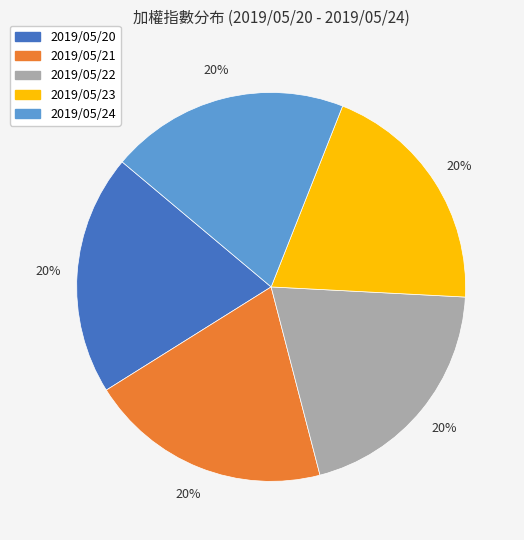

Is the sum of 2019/05/20 and 2019/05/22 greater than half?

No